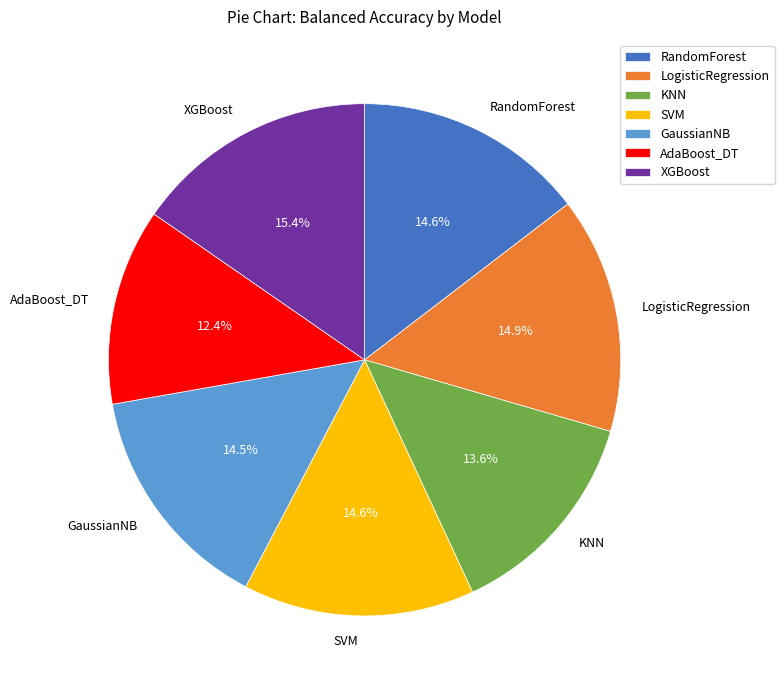

Is it true that AdaBoost_DT is 12% of the pie?

True